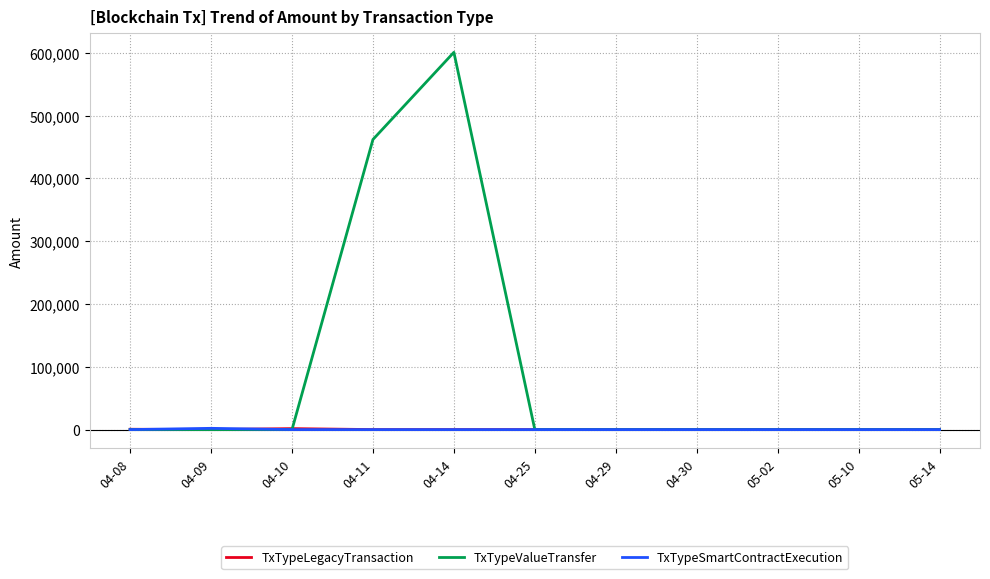

Which series has the widest spread of values?

TxTypeValueTransfer